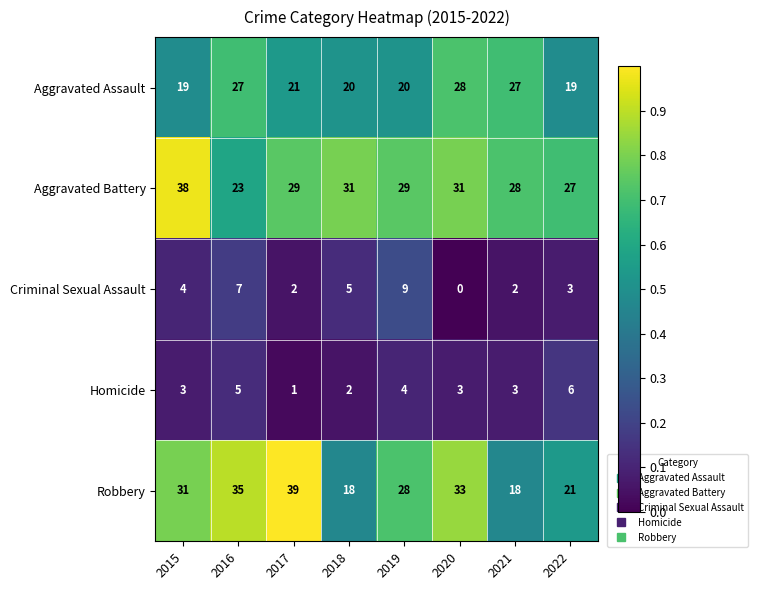

What is the sum of the Criminal Sexual Assault values at 2022 and 2020?

3